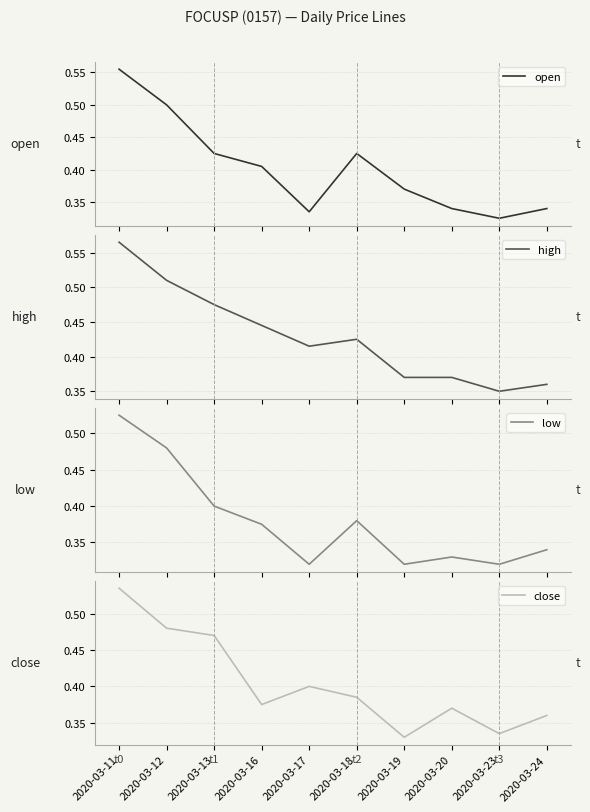

What are all the series names shown in the legend?

open, high, low, close